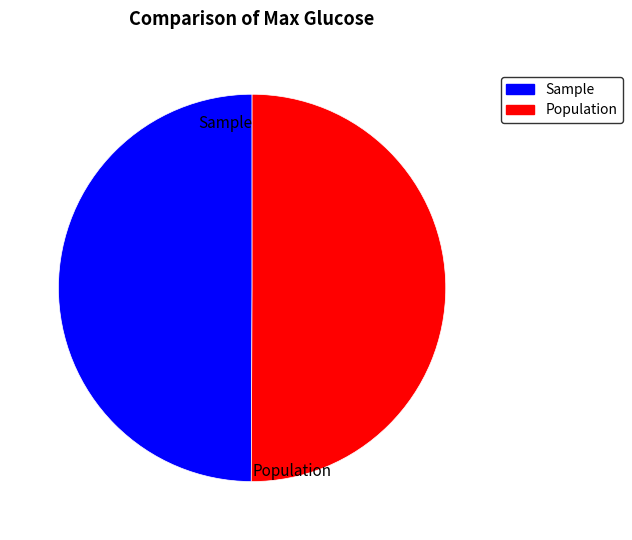

Do Sample and Population together represent more than half of the pie?

Yes